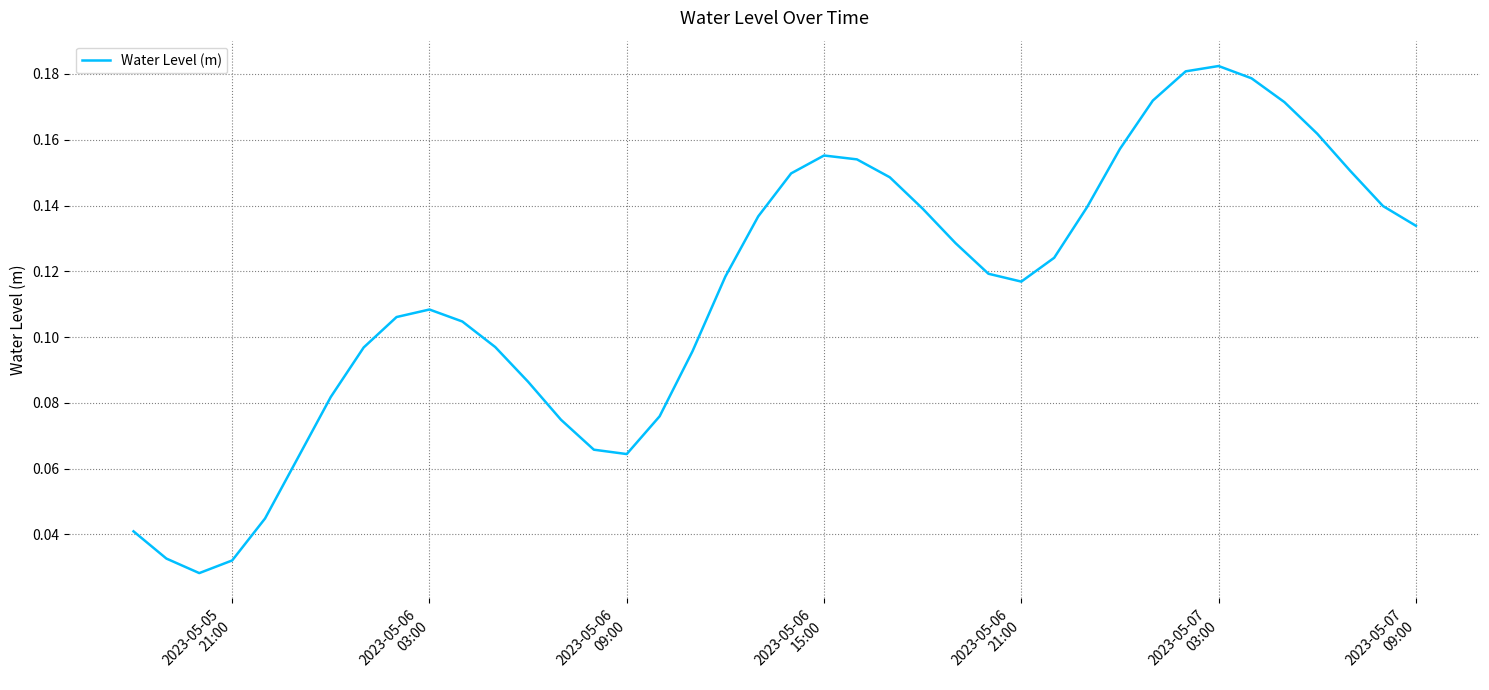

Is this an area chart (filled region under the line)?

No